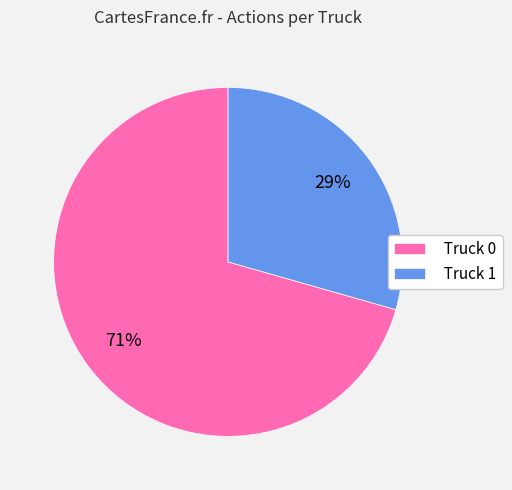

To the nearest percent, what portion does Truck 0 represent?

71%